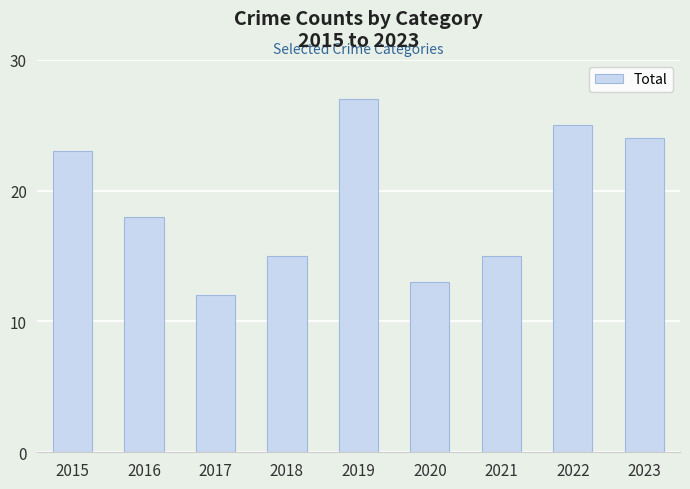

What is the minimum value shown in the chart?

12